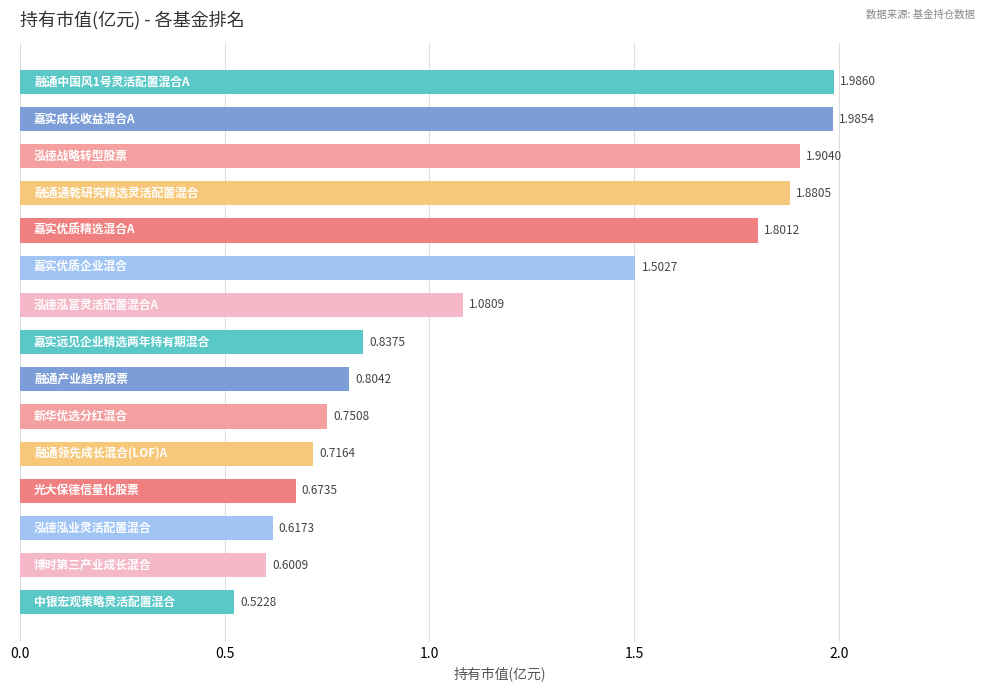

What is the average value?

1.2